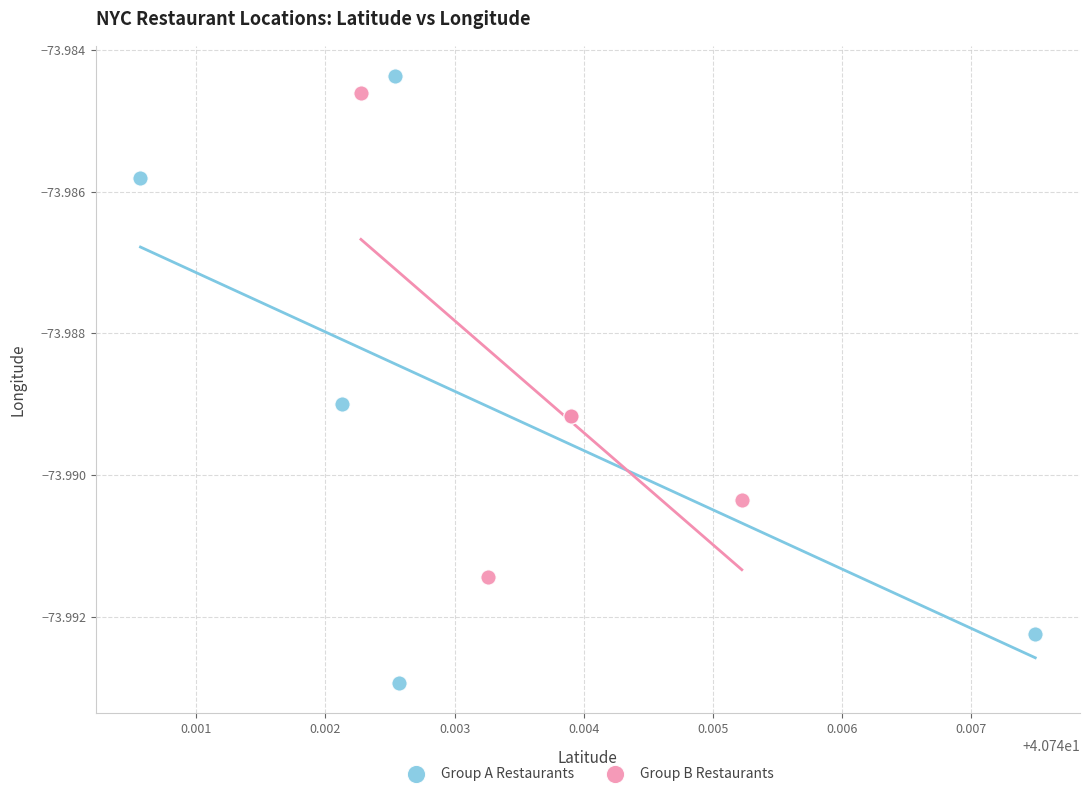

Which series has the largest Y range (max minus min)?

Group A Restaurants